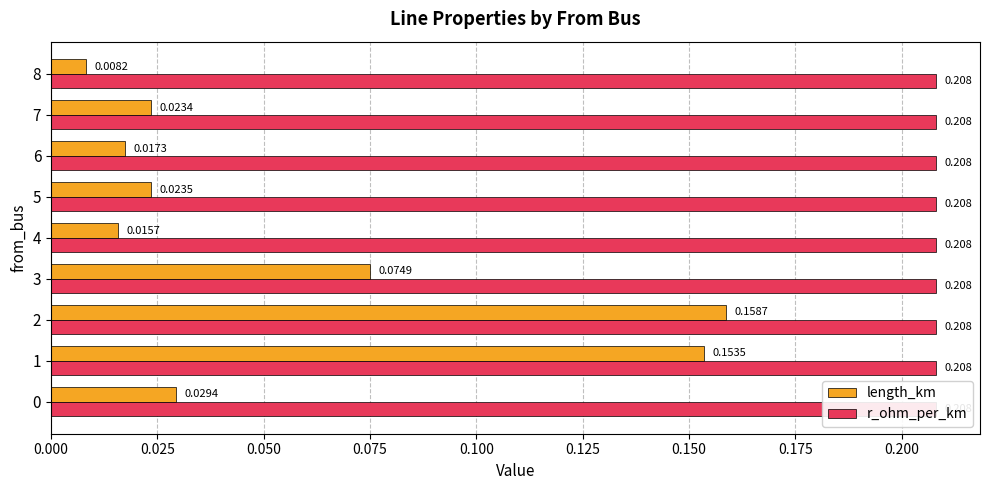

Count the number of data series in this chart.

2